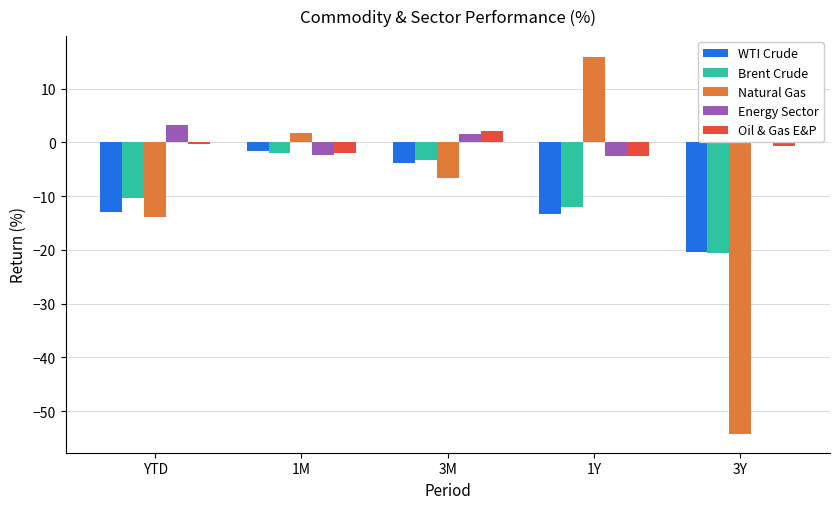

List the labels in order of Oil & Gas E&P value, largest first.

3M, YTD, 3Y, 1M, 1Y